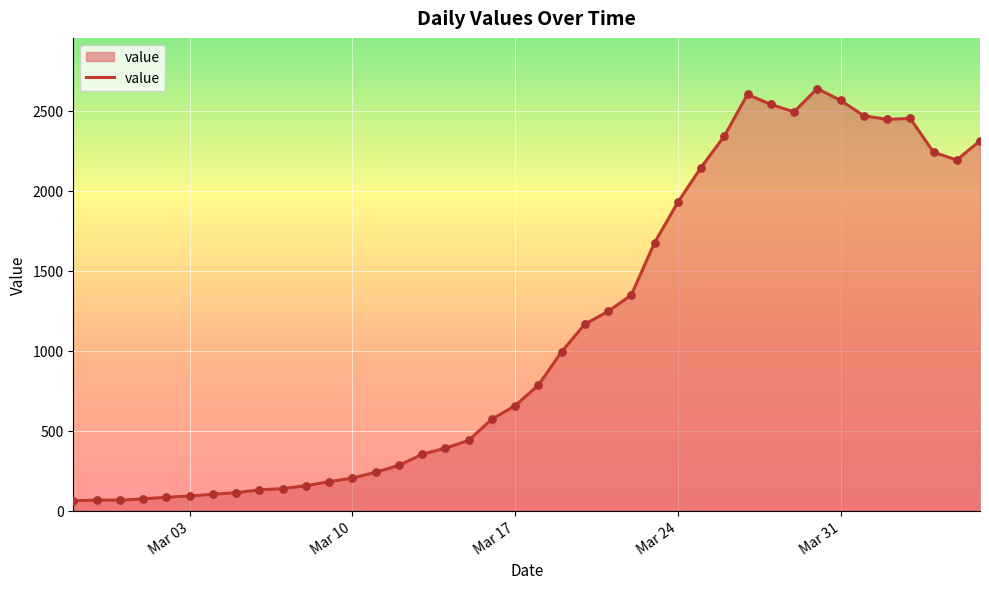

What is the minimum value shown in the chart?

61